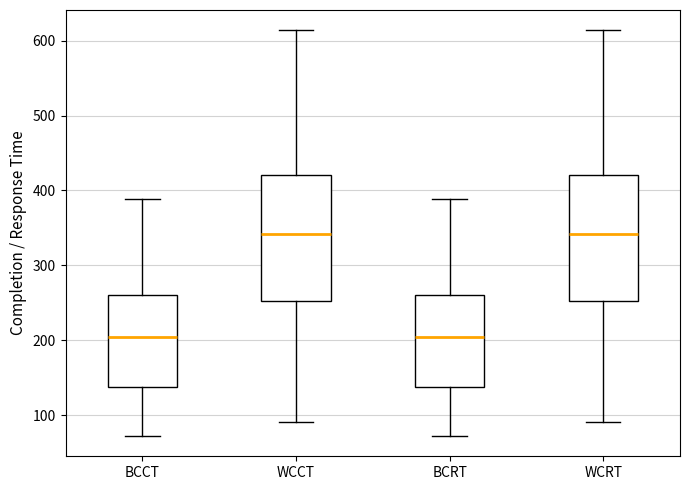

Reading left to right, transcribe this box plot: for each box, give where its median line is, the range the box spans, and where its two whiskers end, as read against the y-axis. The values are not printed on the chart, so give them approximately, as read against the axis.

BCCT: median 200, box 140 to 260, whiskers 70 to 390
WCCT: median 340, box 250 to 420, whiskers 90 to 610
BCRT: median 200, box 140 to 260, whiskers 70 to 390
WCRT: median 340, box 250 to 420, whiskers 90 to 610